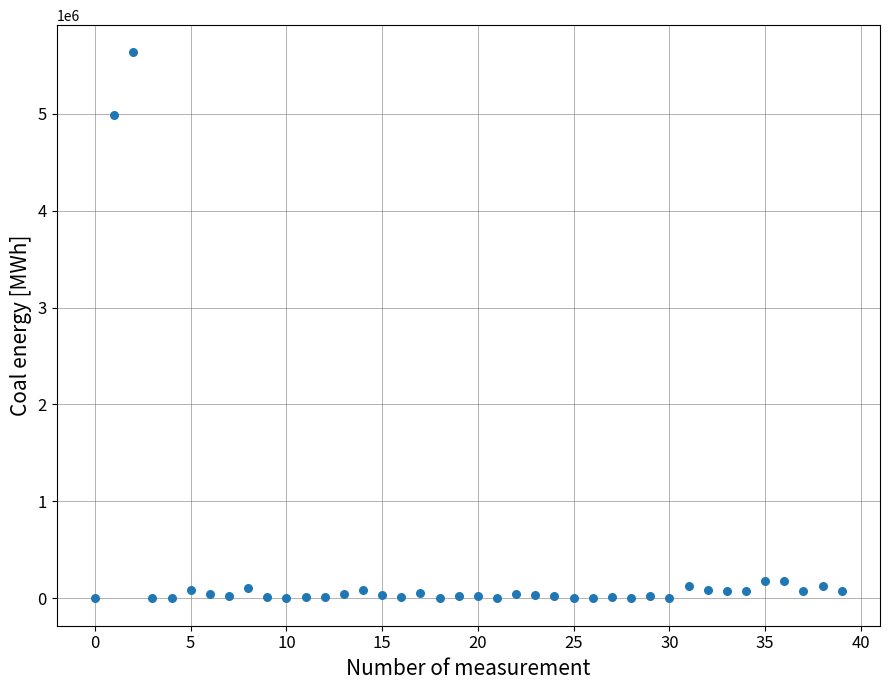

What Y value in the scatter plot is closest to 2815225?

4988307.9